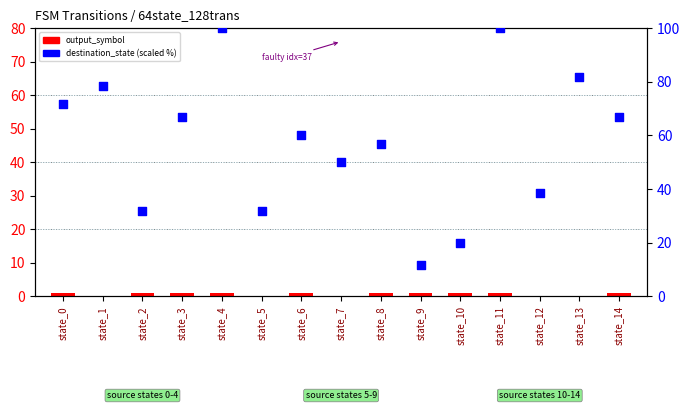

At which category is the sum across all series the highest?

state_4